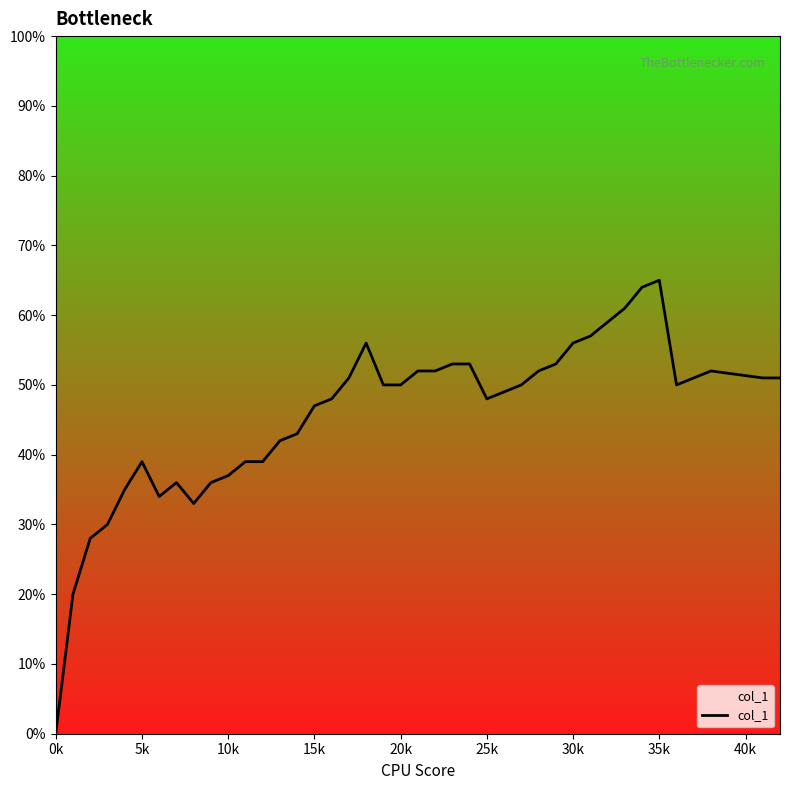

Is this an area chart (filled region under the line)?

Yes